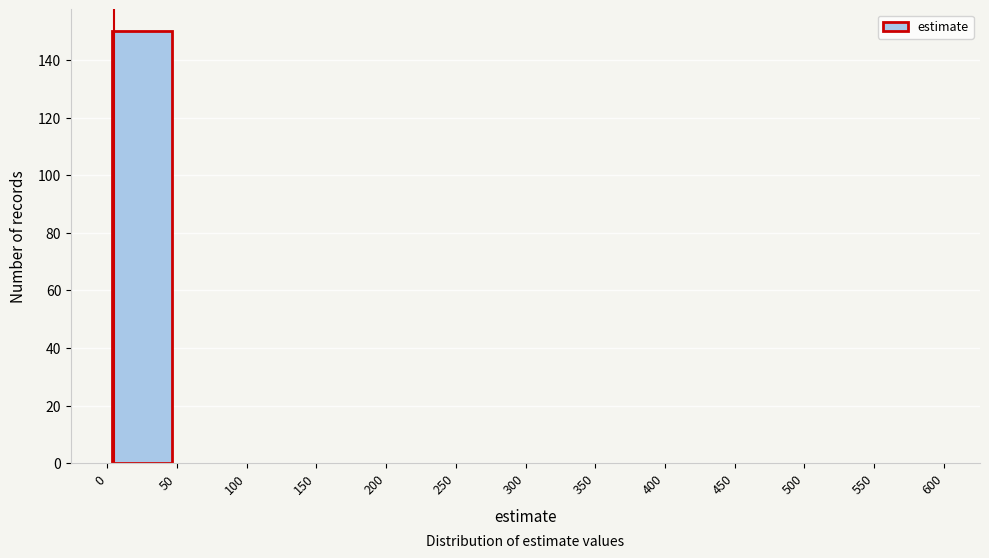

Which range on the x-axis has the tallest bar?

0 to 50